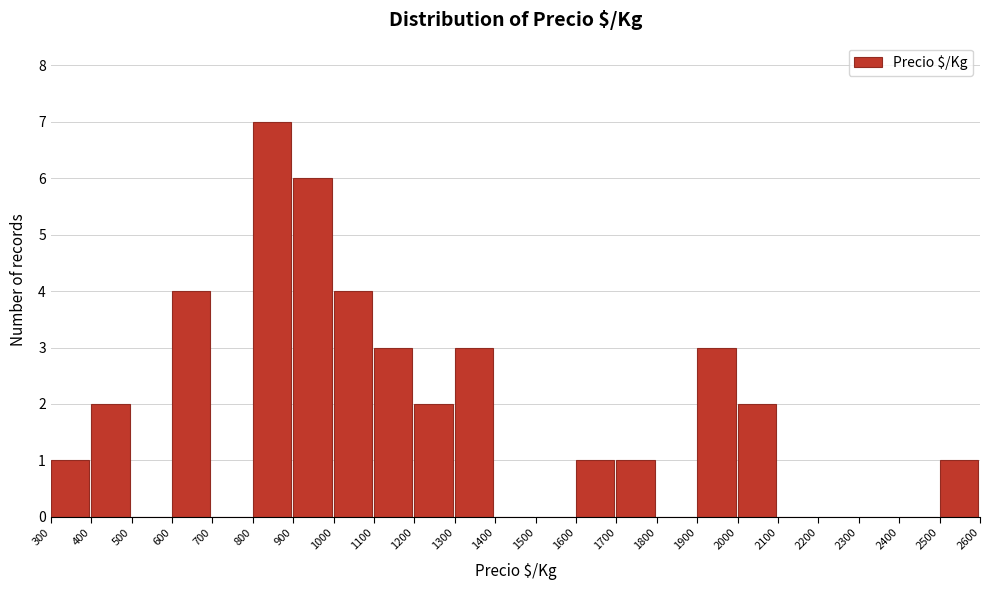

Reading left to right, list every bar in this chart as the range it spans on the x-axis followed by its height. The values are not printed on the chart, so give them approximately, as read against the axis.

300 to 400: 1
400 to 500: 2
500 to 600: 0
600 to 700: 4
700 to 800: 0
800 to 900: 7
900 to 1000: 6
1000 to 1100: 4
1100 to 1200: 3
1200 to 1300: 2
1300 to 1400: 3
1400 to 1500: 0
1500 to 1600: 0
1600 to 1700: 1
1700 to 1800: 1
1800 to 1900: 0
1900 to 2000: 3
2000 to 2100: 2
2100 to 2200: 0
2200 to 2300: 0
2300 to 2400: 0
2400 to 2500: 0
2500 to 2600: 1